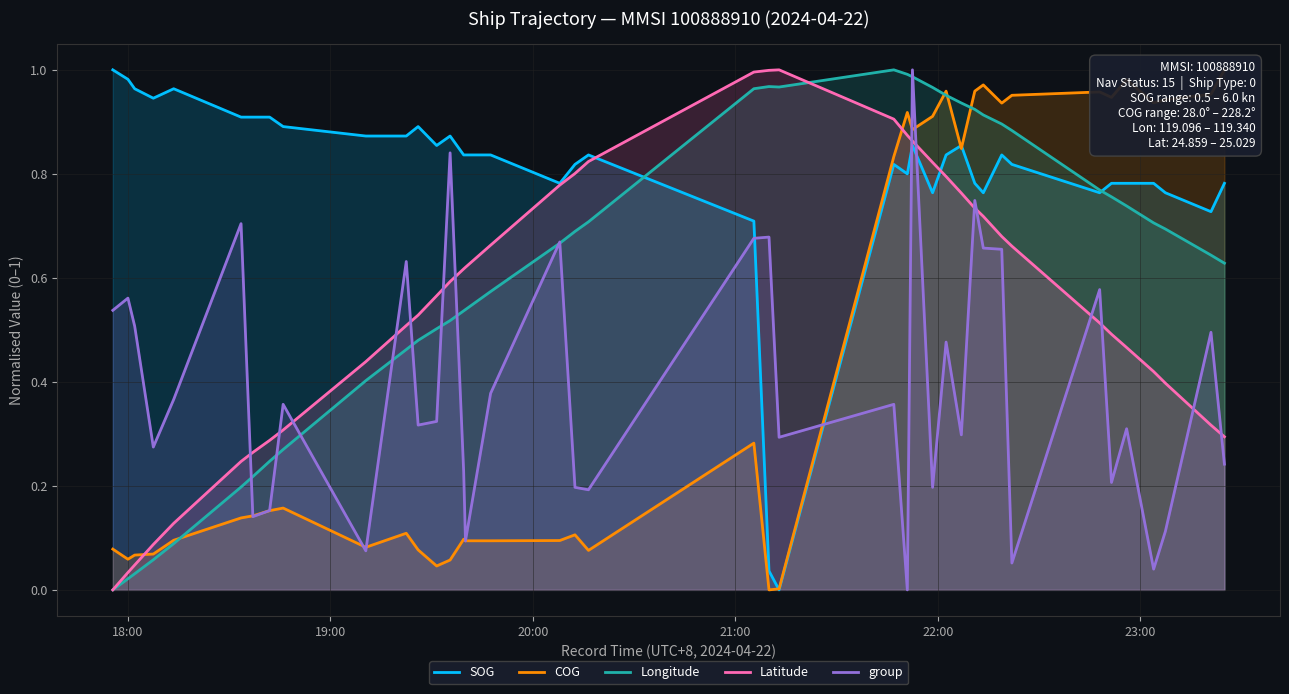

True or false: group has more than 0 points higher than both neighbors.

True